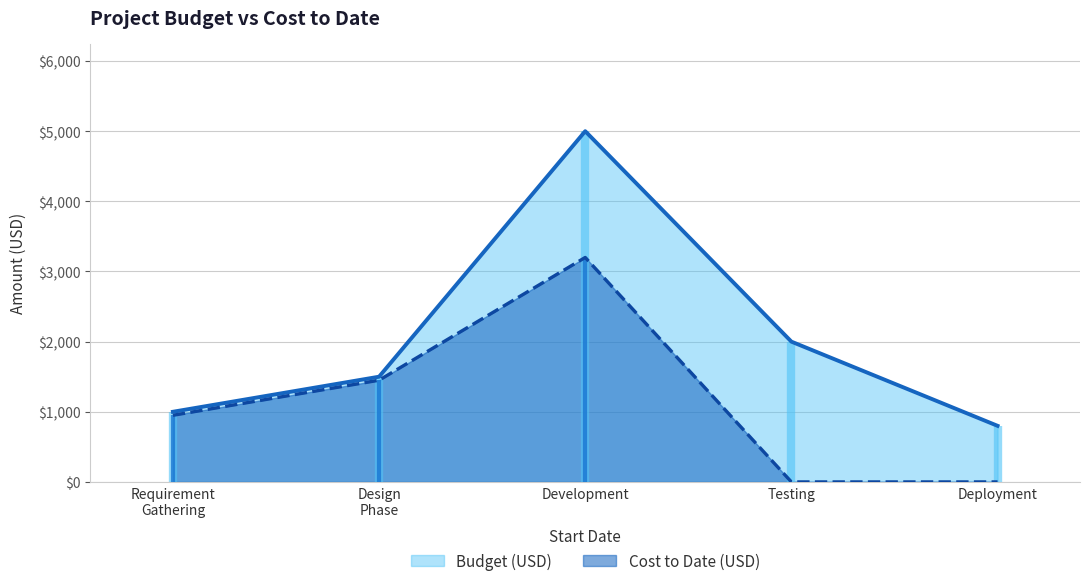

The Budget (USD) series shows 2905 at Testing. True or false?

False